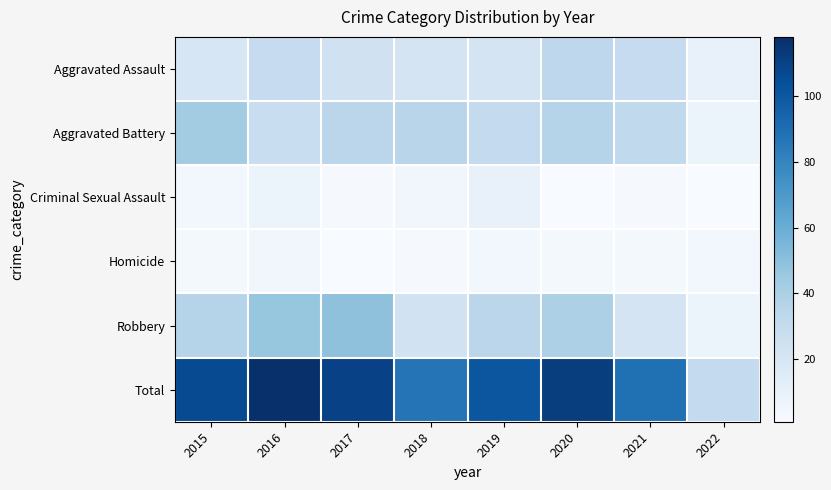

Reading left to right, list all the values displayed in this chart.

Aggravated Assault: 2015=20	2016=30	2017=24	2018=22	2019=22	2020=33	2021=30	2022=10
Aggravated Battery: 2015=43	2016=28	2017=34	2018=35	2019=31	2020=36	2021=32	2022=8
Criminal Sexual Assault: 2015=4	2016=8	2017=2	2018=5	2019=10	2020=1	2021=2	2022=1
Homicide: 2015=3	2016=5	2017=1	2018=2	2019=4	2020=3	2021=3	2022=4
Robbery: 2015=36	2016=47	2017=49	2018=23	2019=34	2020=39	2021=22	2022=8
Total: 2015=106	2016=118	2017=110	2018=87	2019=101	2020=112	2021=89	2022=31